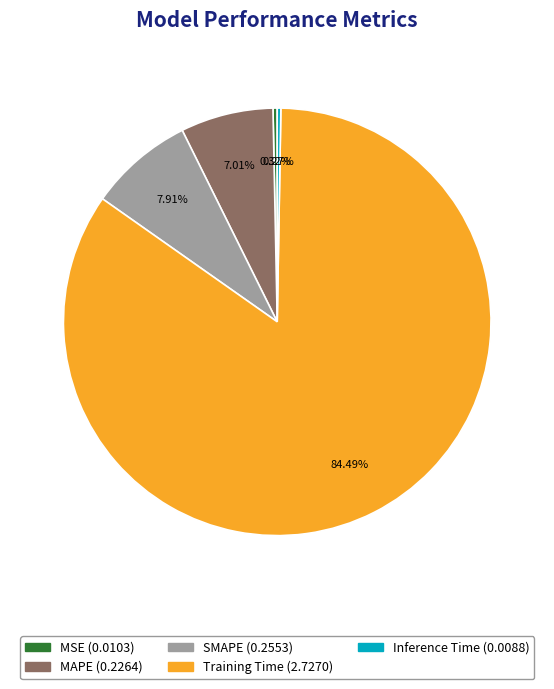

Which slice is the largest?

Training Time